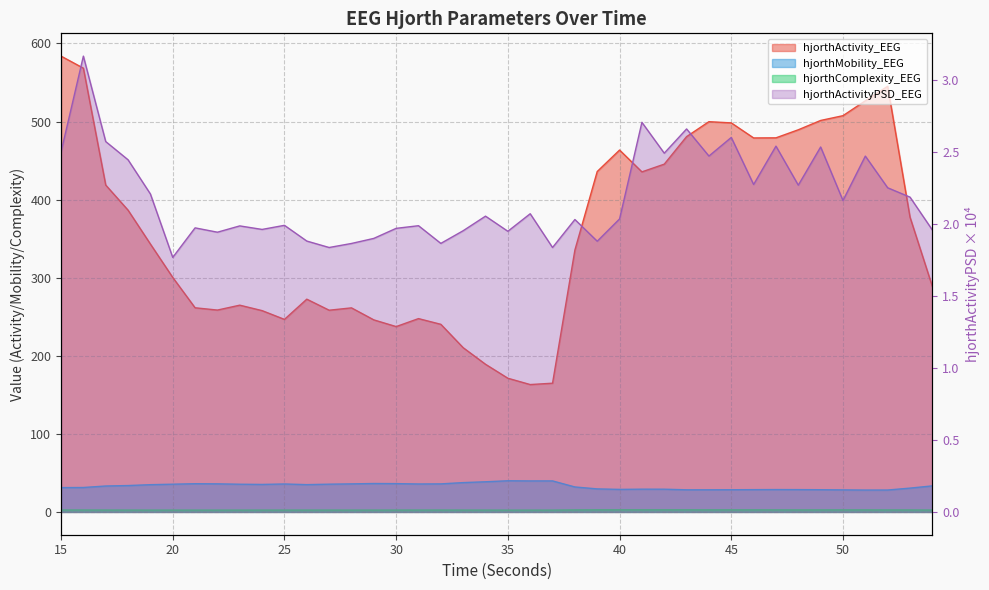

What is the average value of the hjorthComplexity_EEG series?

2.5